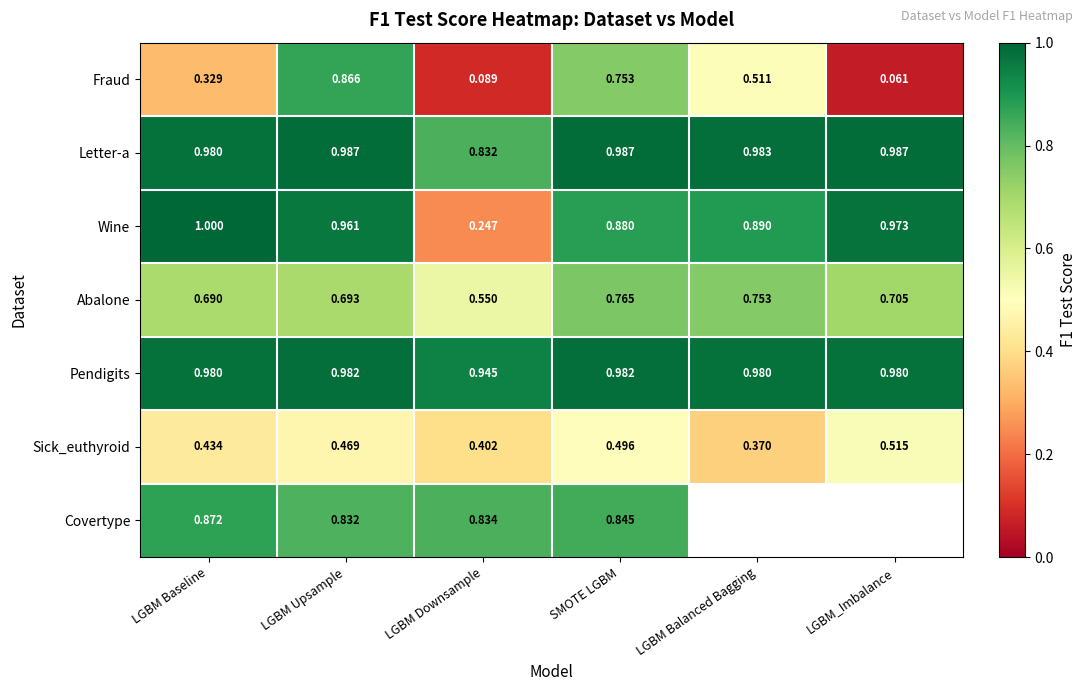

Is the value of Fraud at LGBM Upsample greater than the value of Letter-a at LGBM Upsample?

No